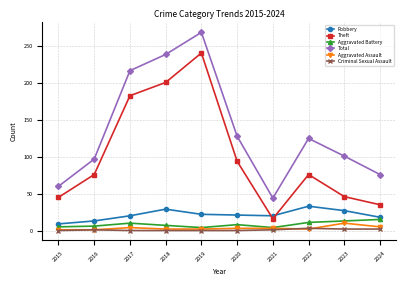

How many lines are shown in the chart?

6